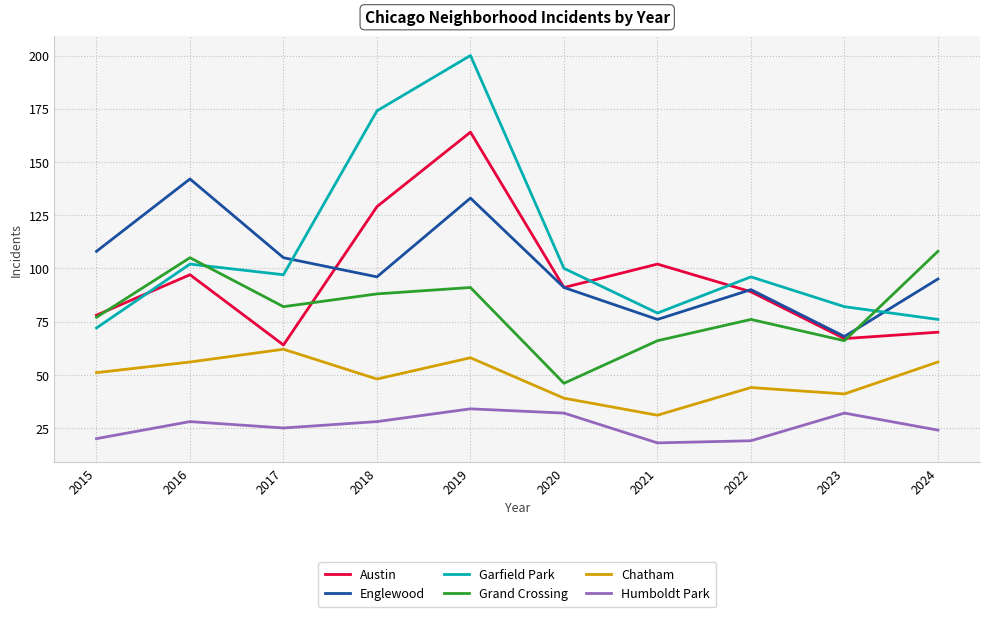

What is the difference between the second highest and second lowest values in the Garfield Park series?

98